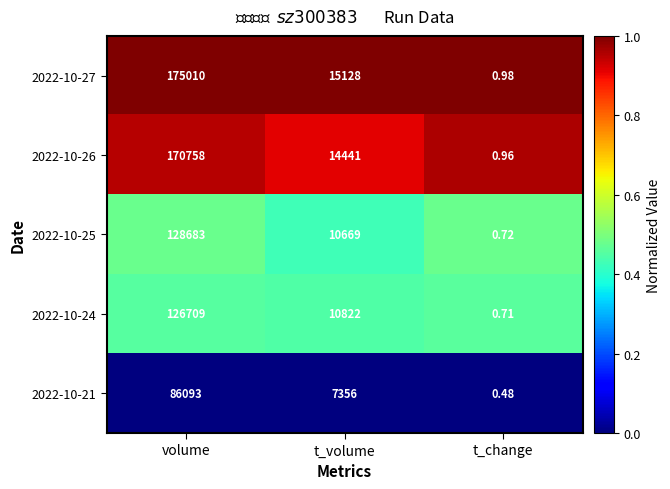

Is the value of 2022-10-24 at t_volume greater than the value of 2022-10-21 at volume?

No